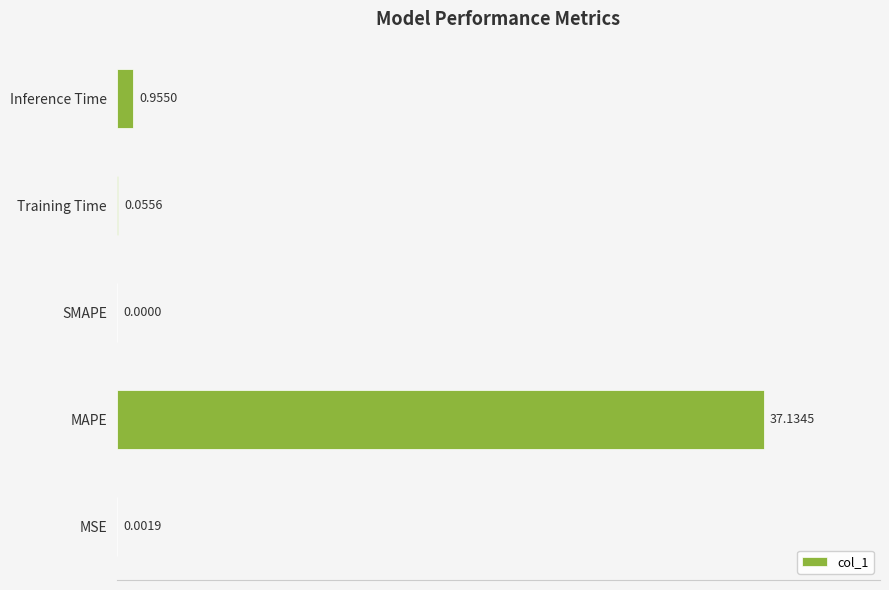

What is the sum of the values at Inference Time and MAPE?

38.1